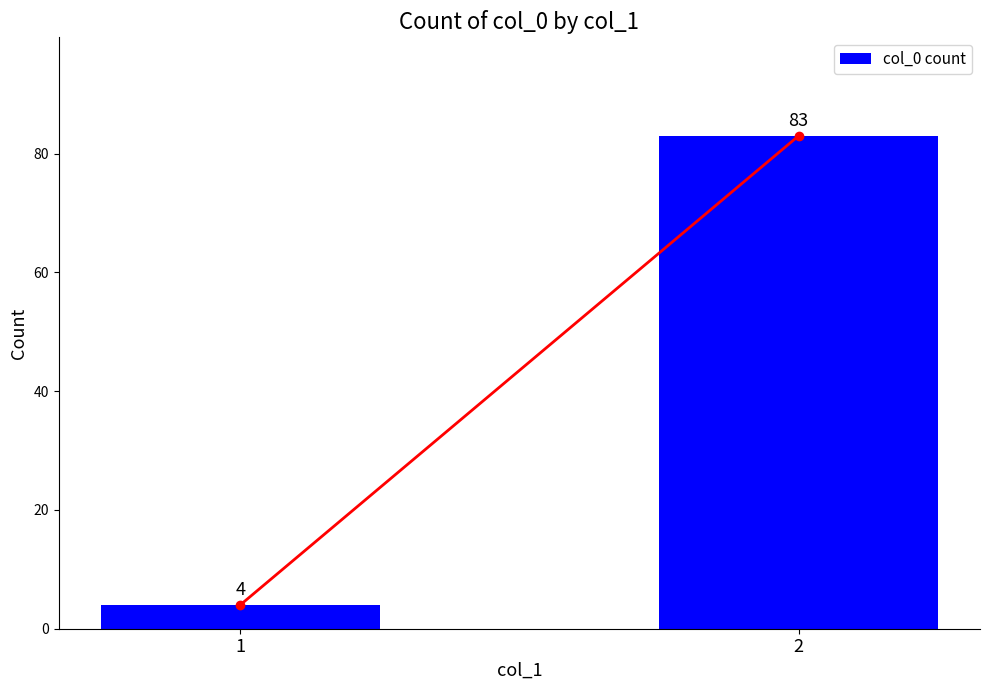

What is the change in value from 1 to 2?

+79